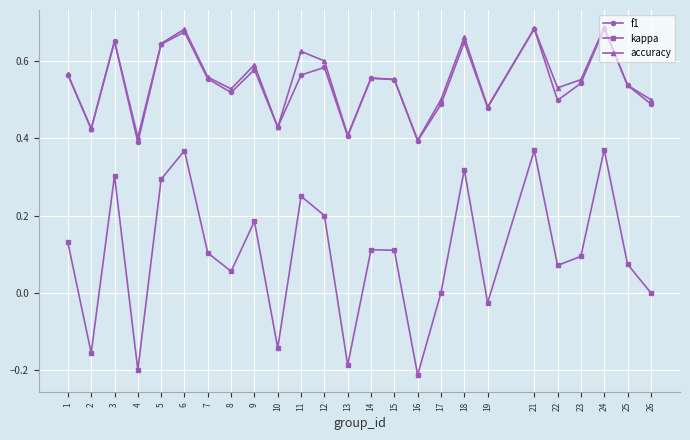

True or false: kappa and f1 intersect in this chart.

False